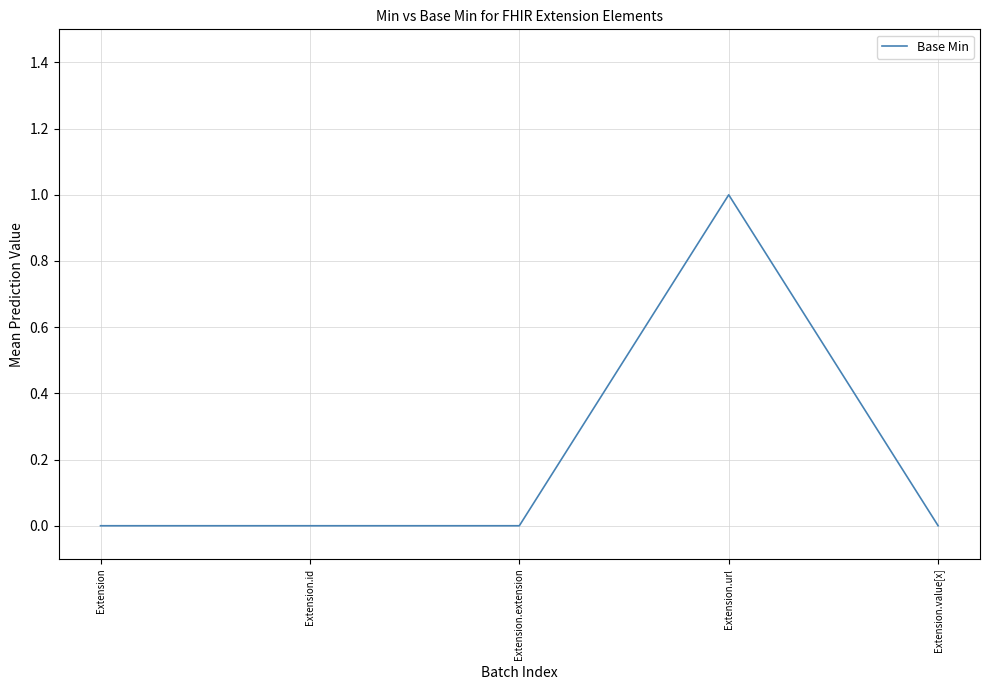

How many lines are shown in the chart?

1